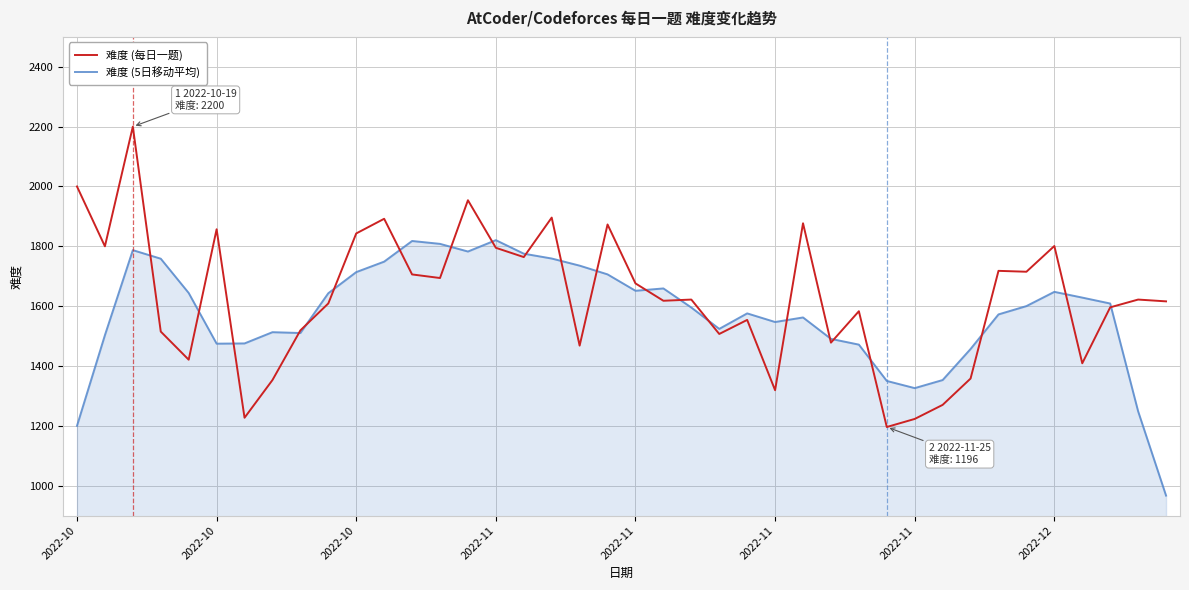

What is the maximum value shown in the chart?

2200.0